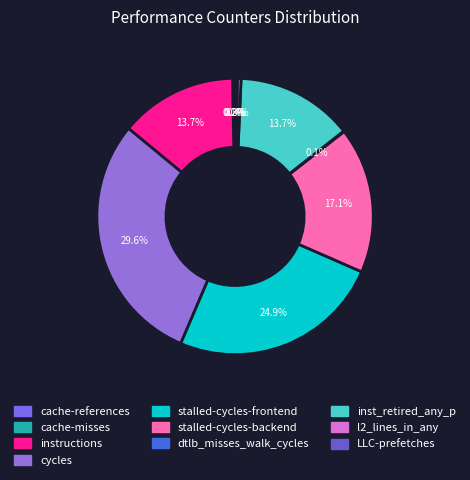

Count the number of slices in the pie.

10